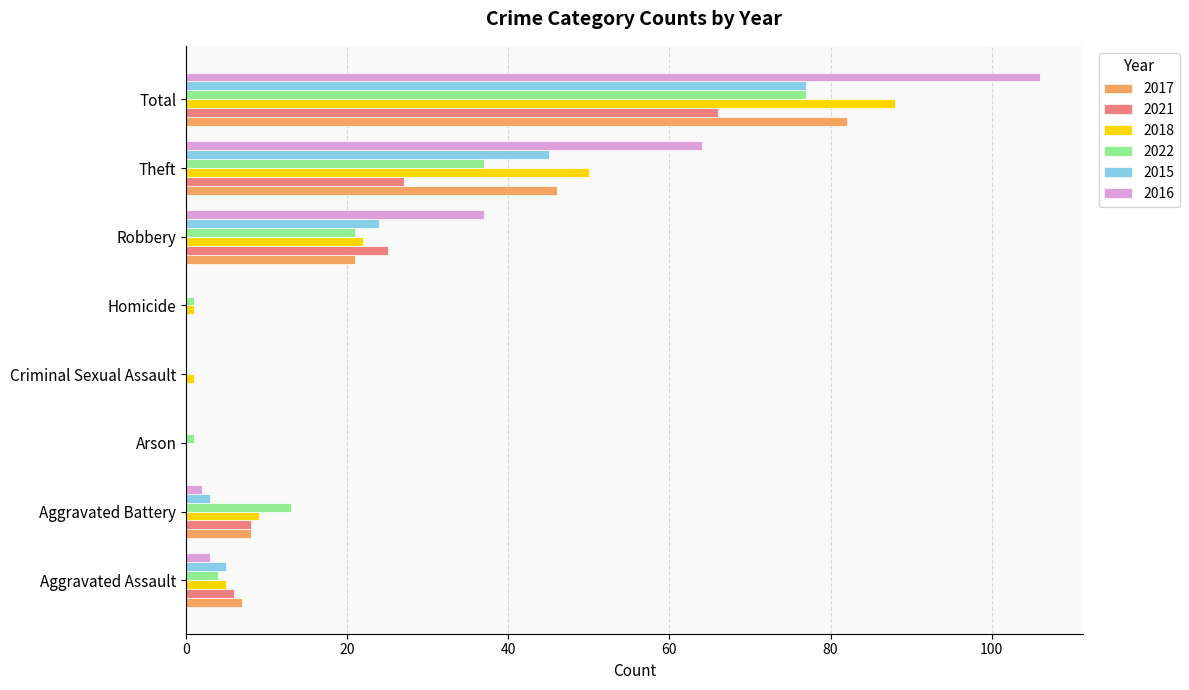

What is the sum of all 2016 values?

212